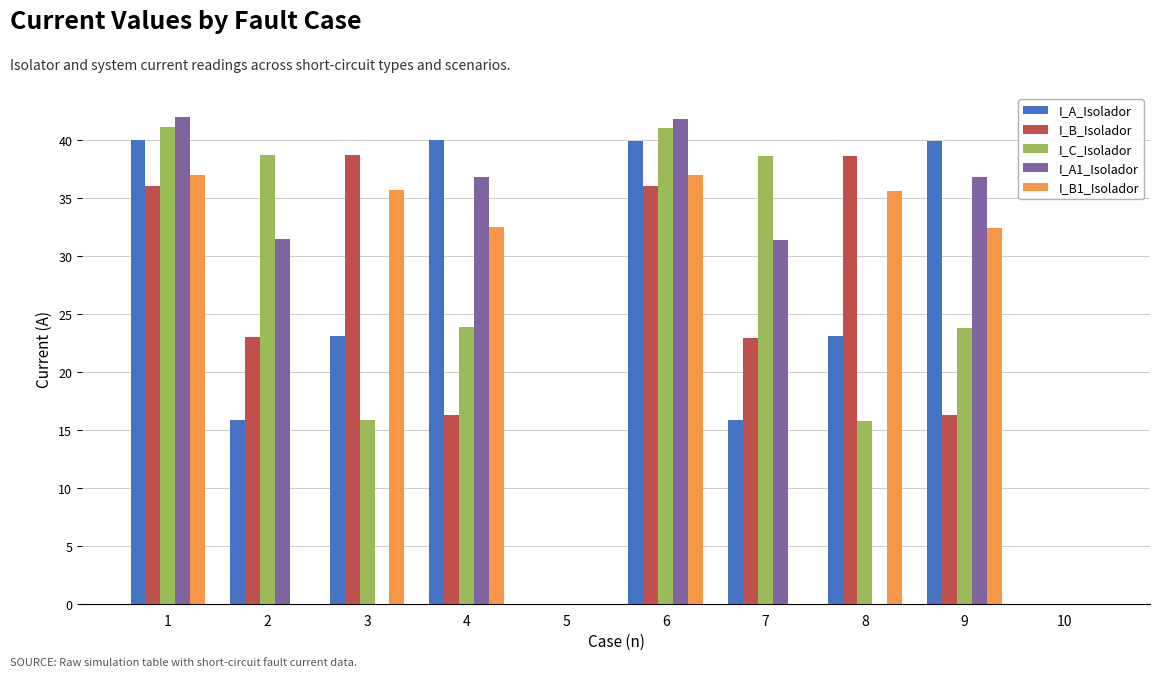

The I_B1_Isolador series shows 0.0 at 5. True or false?

True